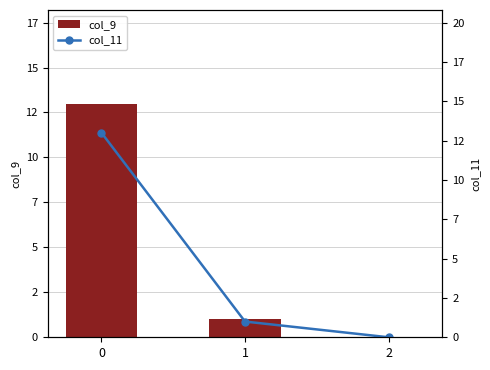

How many data points does each series have?

3